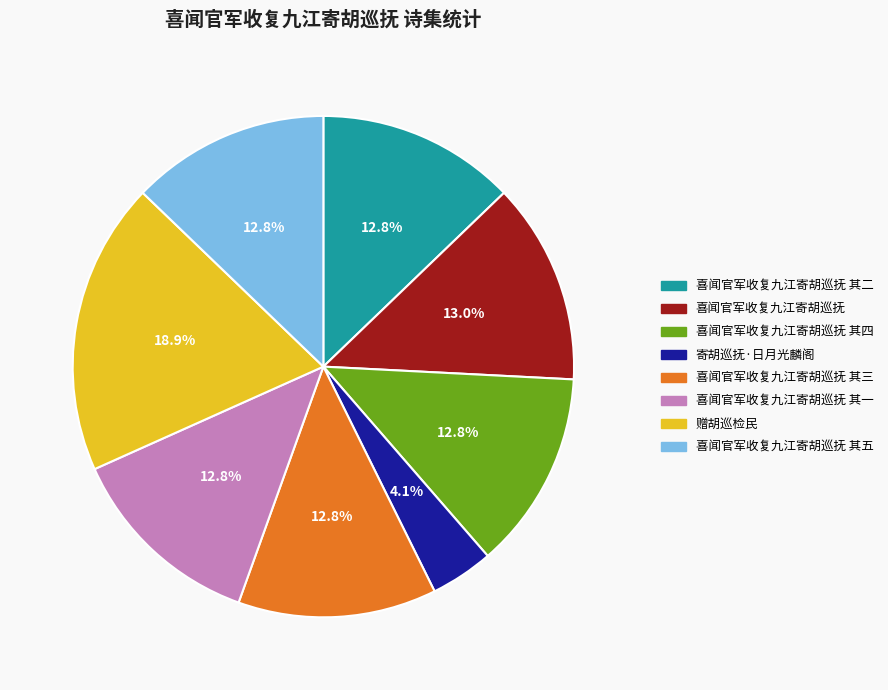

The 喜闻官军收复九江寄胡巡抚 其三 slice represents 19% of the pie. True or false?

False